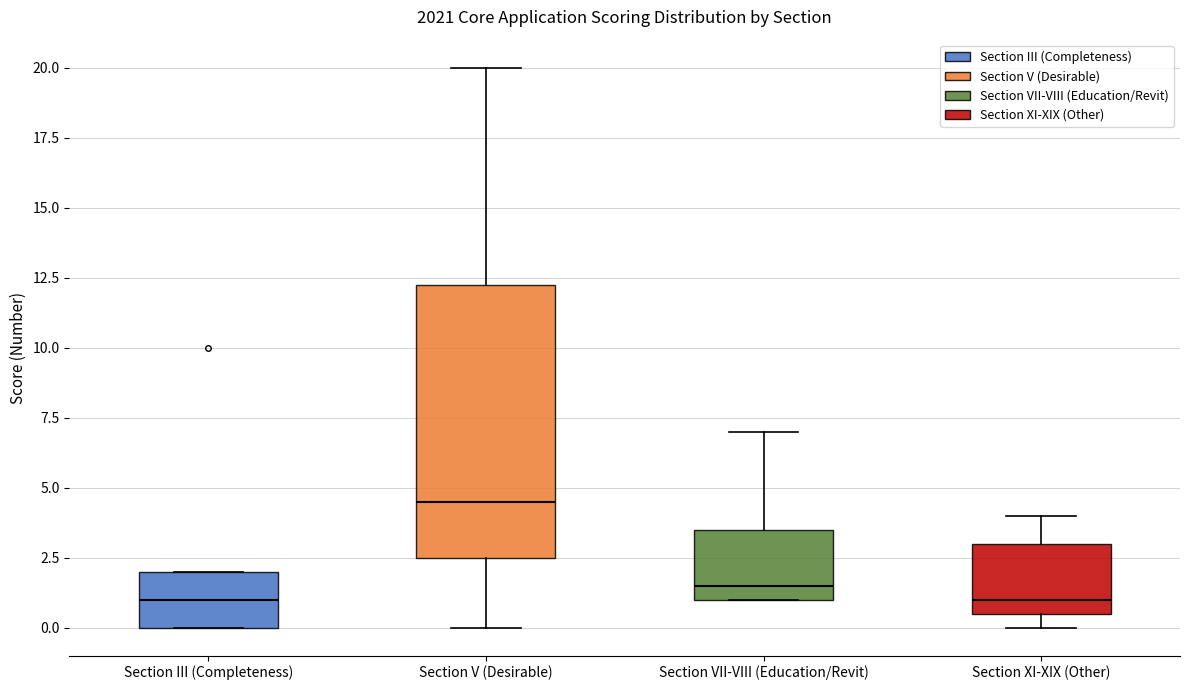

Reading left to right, transcribe this box plot: for each box, give where its median line is, the range the box spans, and where its two whiskers end, as read against the y-axis. The values are not printed on the chart, so give them approximately, as read against the axis.

Section III (Completeness): median 1.0, box 0.0 to 2.0, whiskers 0.0 to 2.0
Section V (Desirable): median 4.5, box 2.5 to 12.5, whiskers 0.0 to 20.0
Section VII-VIII (Education/Revit): median 1.5, box 1.0 to 3.5, whiskers 1.0 to 7.0
Section XI-XIX (Other): median 1.0, box 0.5 to 3.0, whiskers 0.0 to 4.0